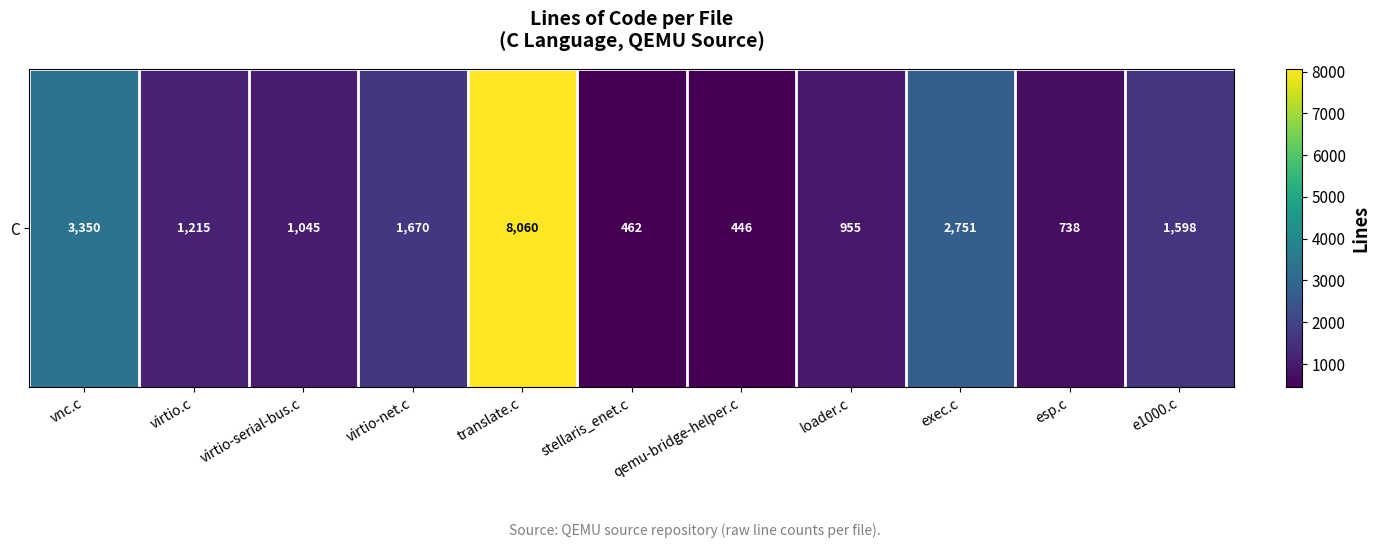

Reading left to right, what are all the values shown in this chart?

vnc.c=3350	virtio.c=1215	virtio-serial-bus.c=1045	virtio-net.c=1670	translate.c=8060	stellaris_enet.c=462	qemu-bridge-helper.c=446	loader.c=955	exec.c=2751	esp.c=738	e1000.c=1598